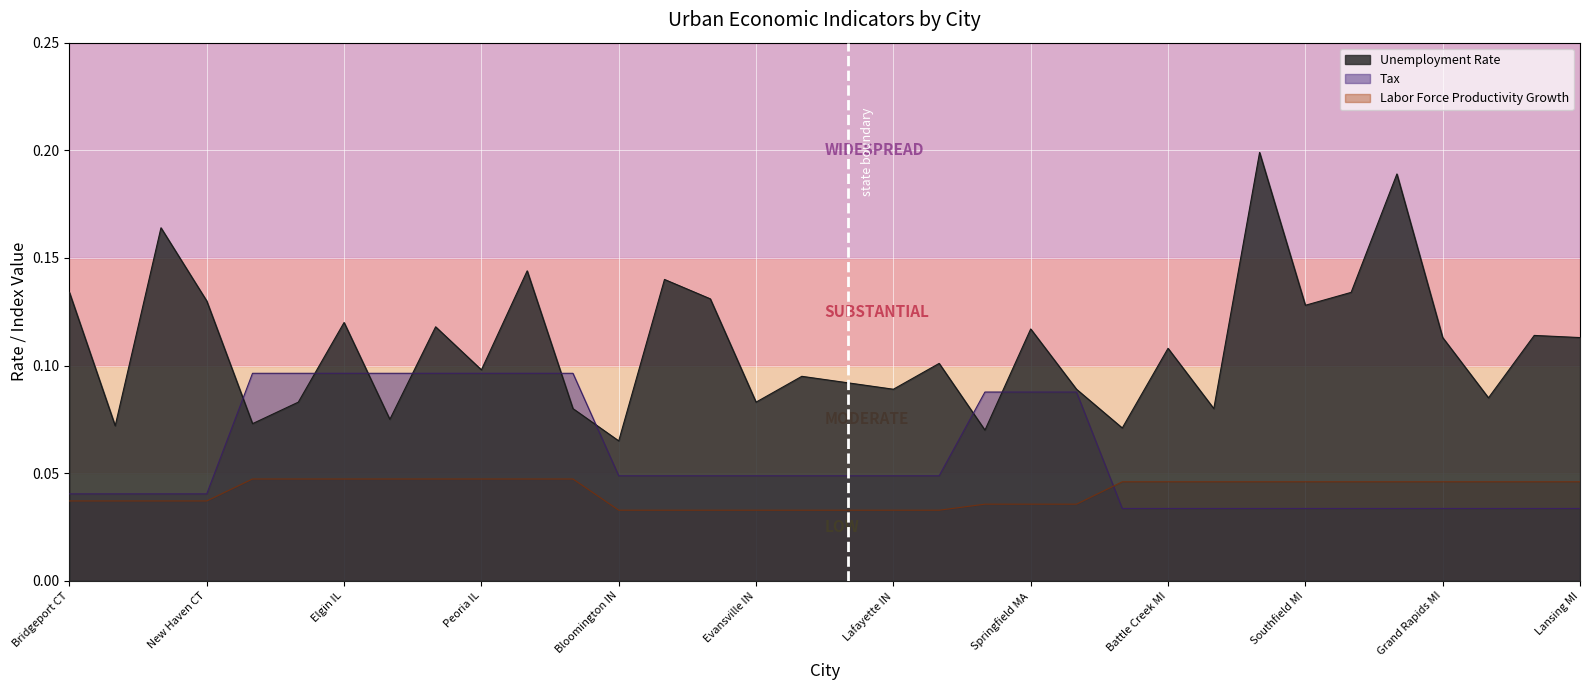

Rank the series by their maximum value, from highest to lowest.

Unemployment Rate, Tax, Labor Force Productivity Growth